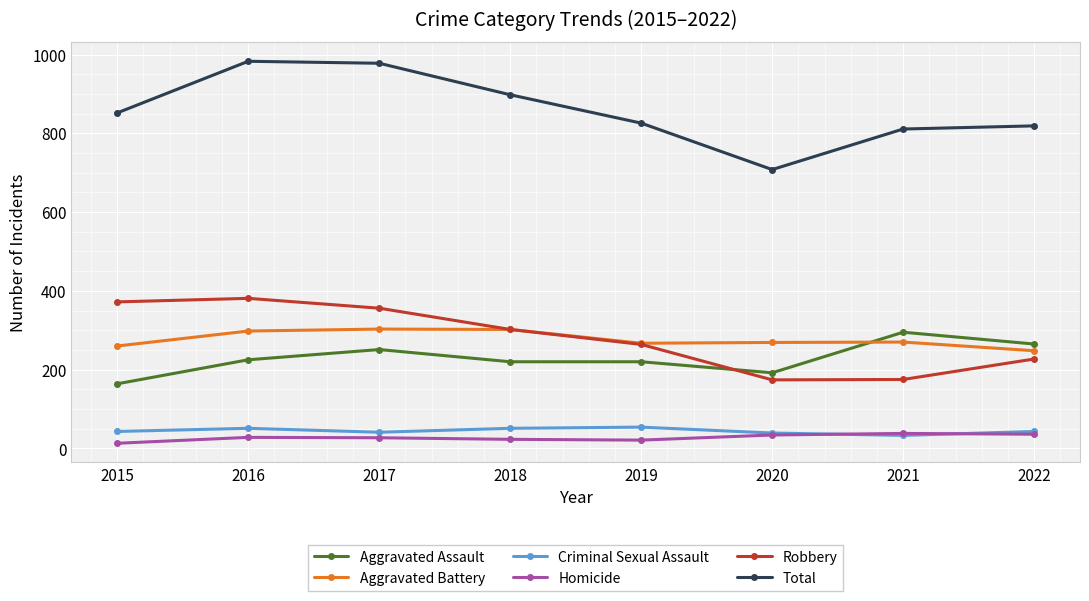

What is the difference between the maximum and second lowest values in the Aggravated Assault series?

103